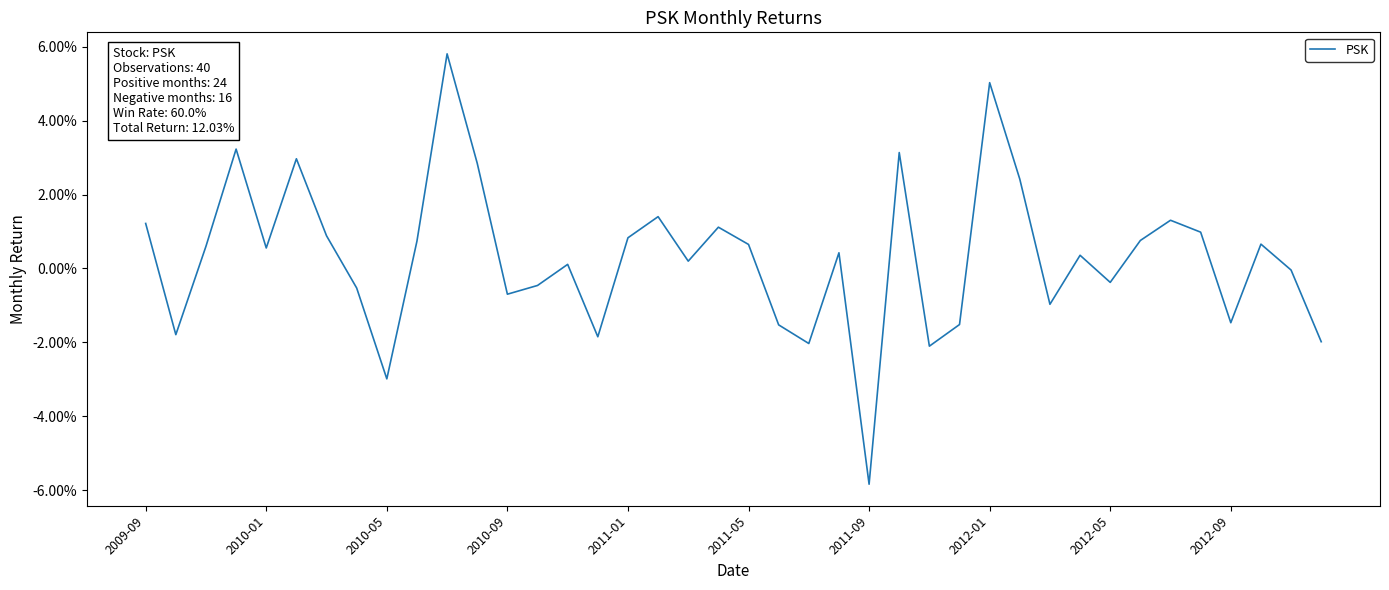

Is this an area chart (filled region under the line)?

No